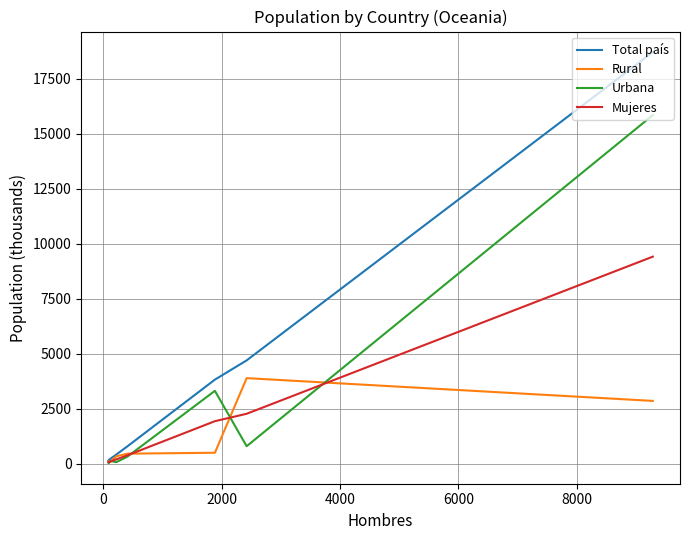

How many lines are shown in the chart?

4